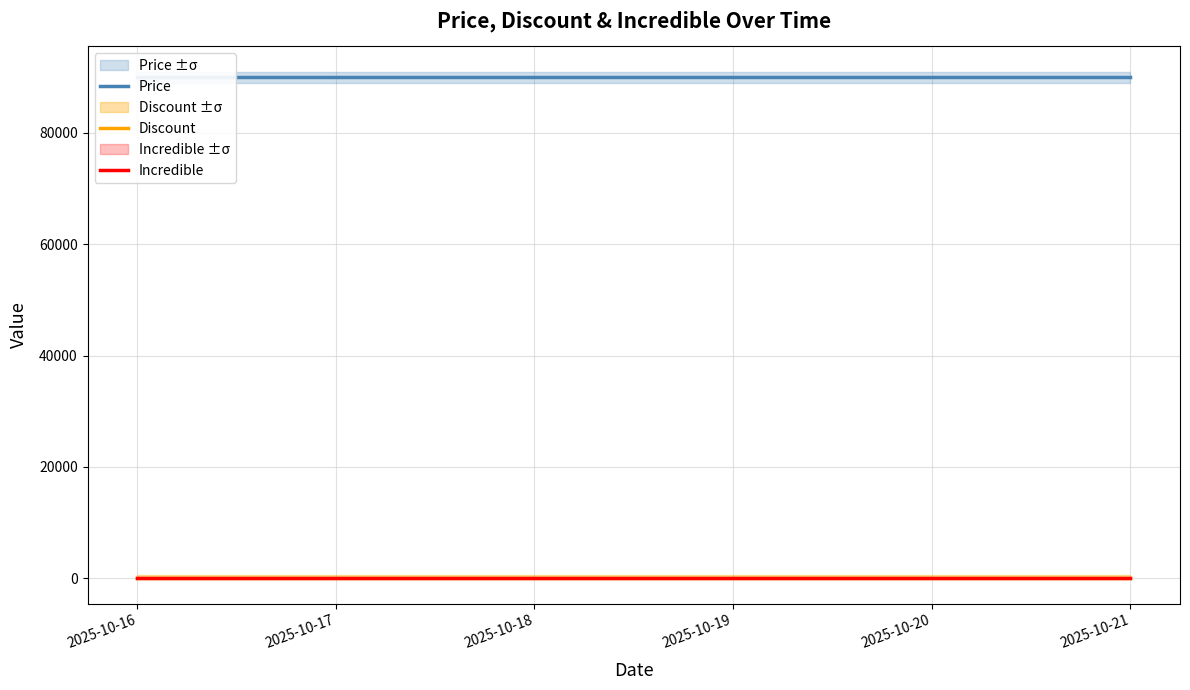

What is the total value across all series at 2025-10-18?

90000